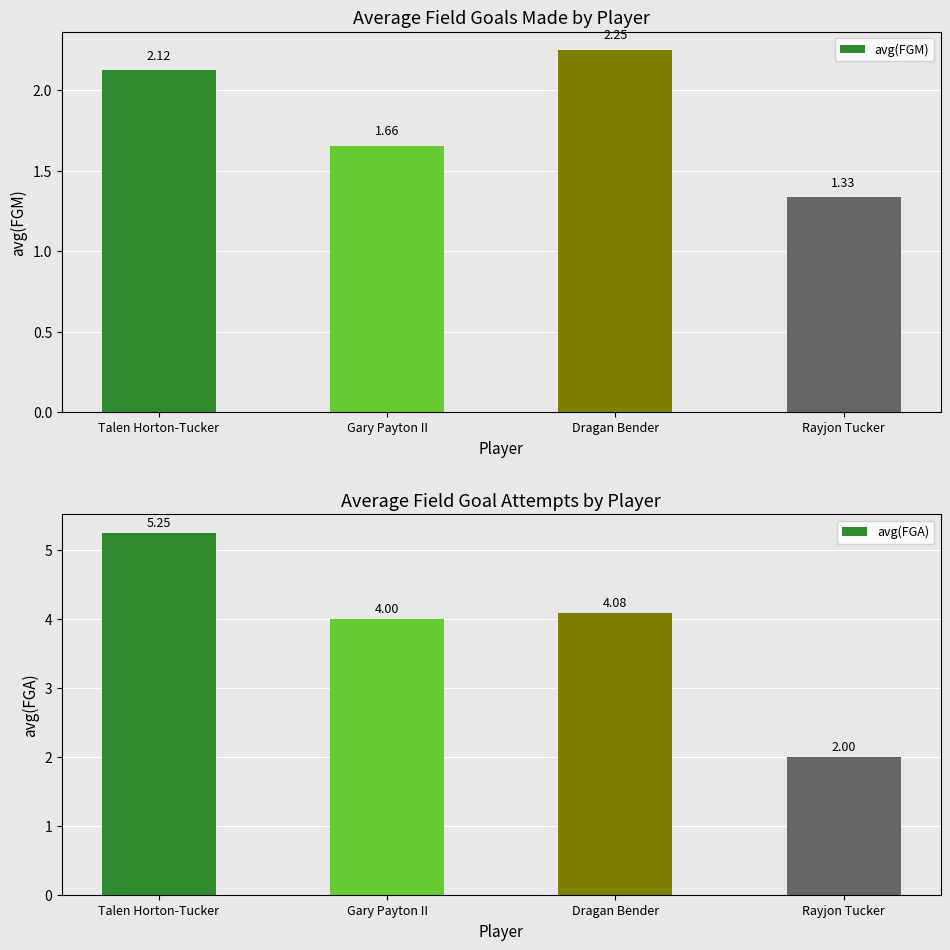

True or false: avg(FGM) has a value of 3.7 at Dragan Bender.

False